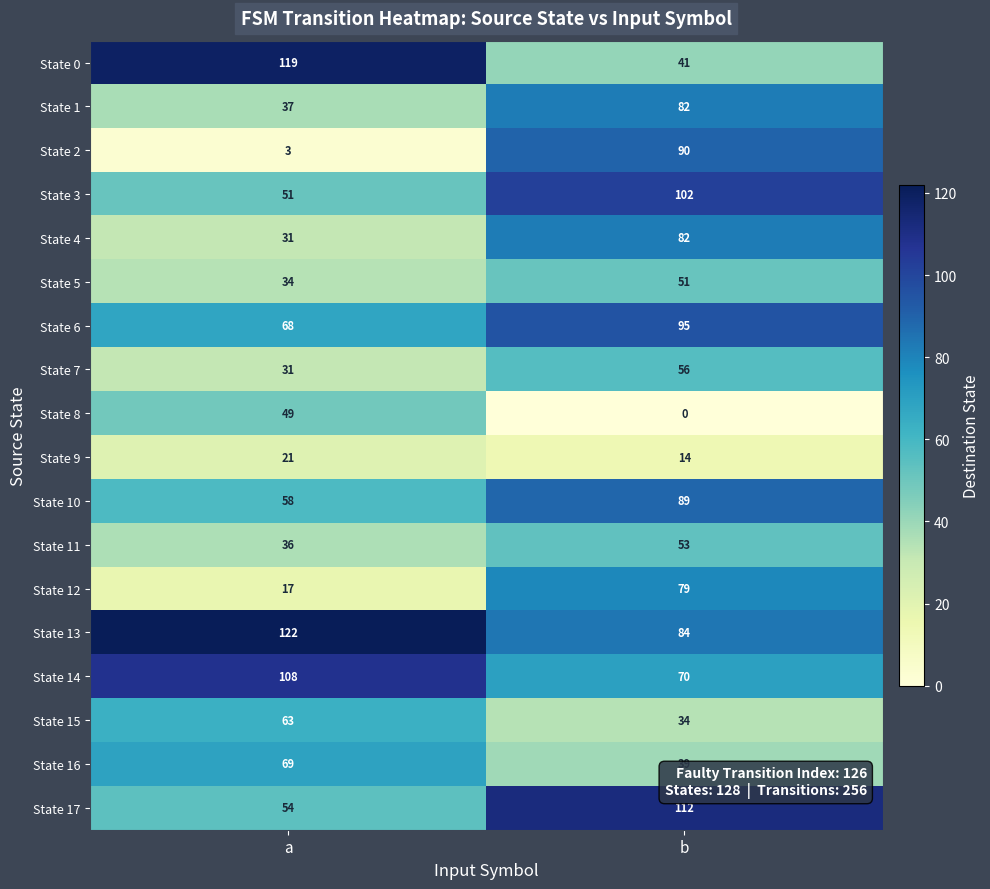

At which category is the sum across all series the highest?

b